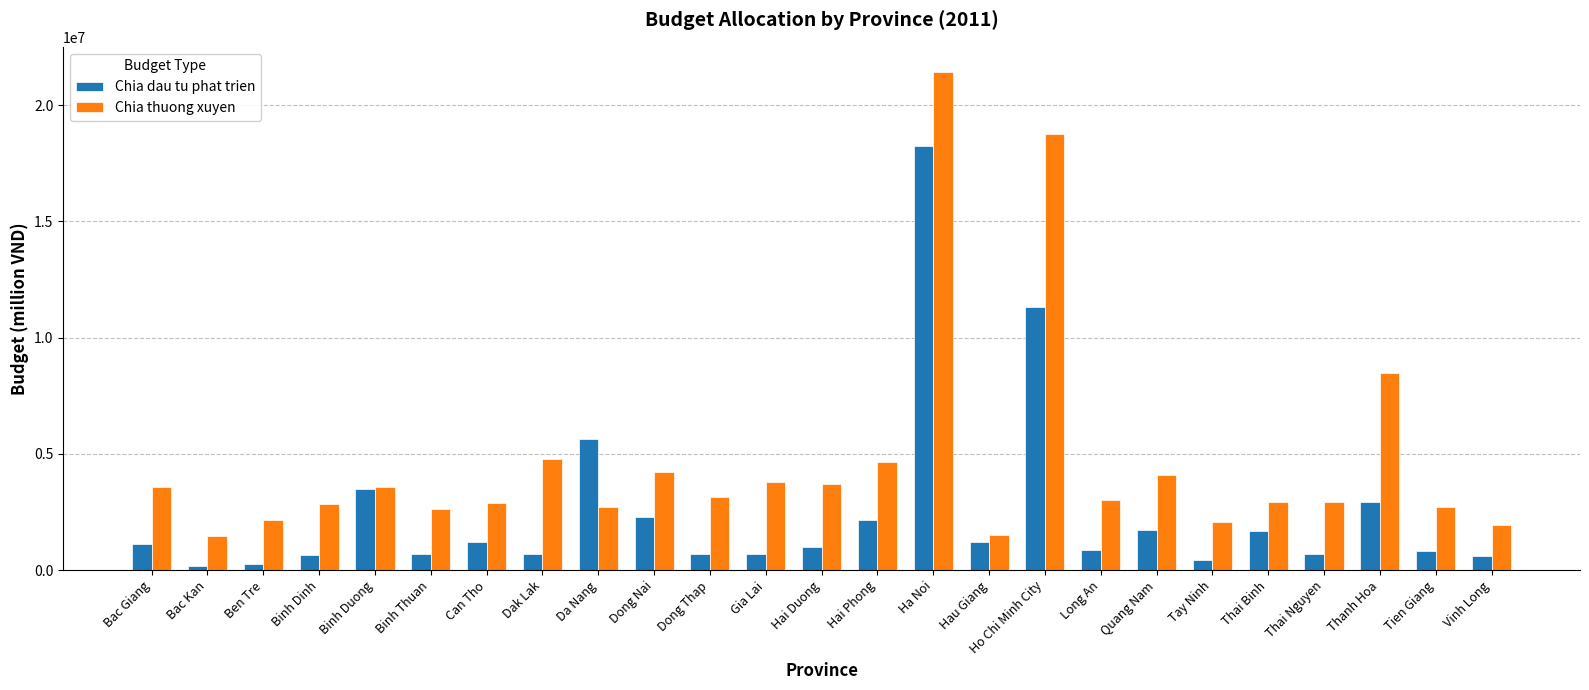

Which category has the highest value in the Chia dau tu phat trien series?

Ha Noi